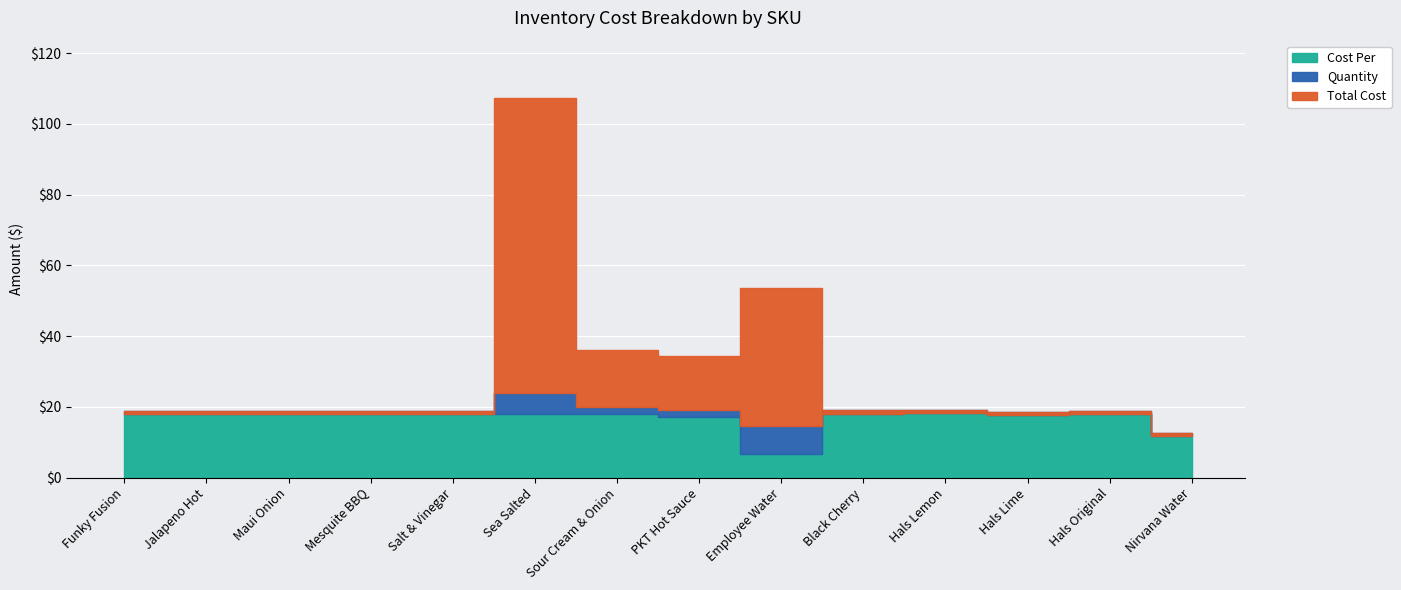

True or false: Total Cost has more than 1 interior local peaks.

True